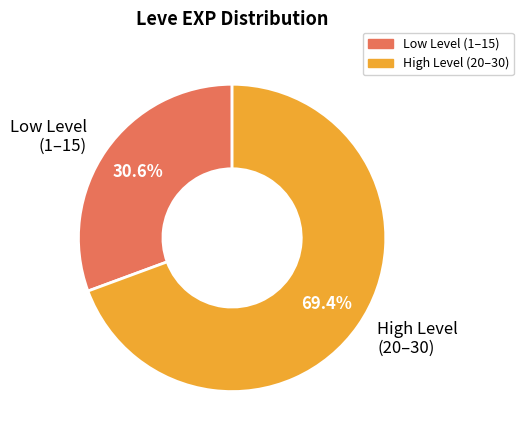

Rank the categories by value from lowest to highest.

Low Level (1–15), High Level (20–30)